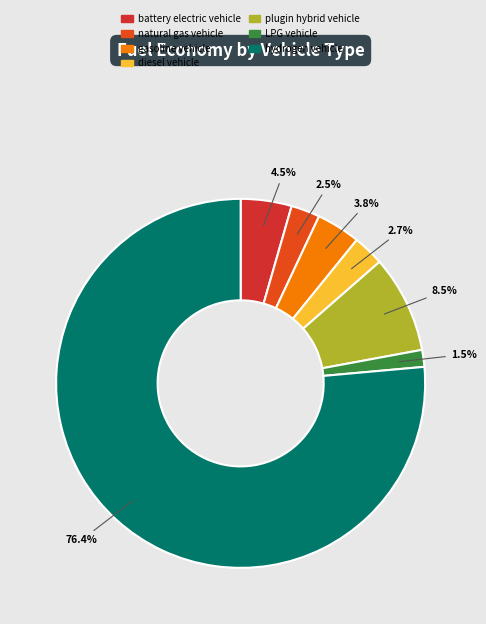

To the nearest percent, what is the difference between the largest and smallest slice percentages?

75%